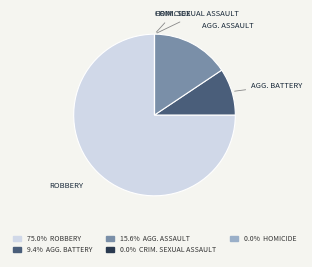

Does any single category account for the majority?

Yes